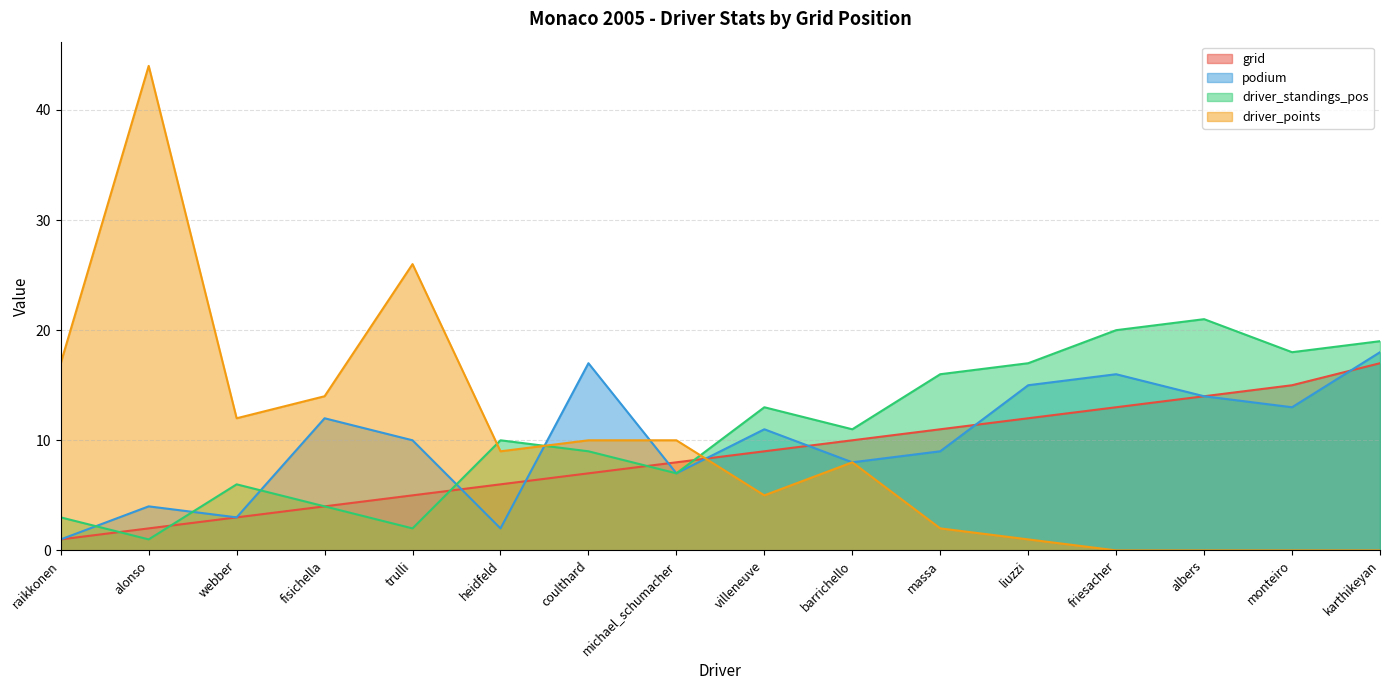

What is the maximum value shown in the chart?

44